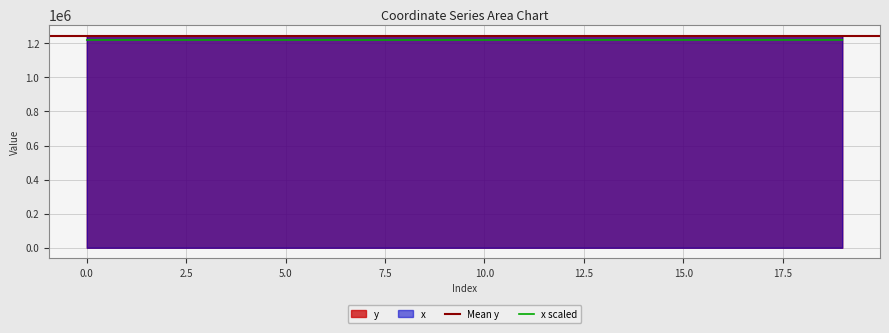

Reading right to left, transcribe all the data shown in this chart.

y: 1244638.0	1244552.3	1244530.9	1244628.9	1244550.2	1244619.7	1244556.6	1244610.0	1244582.7	1244418.5	1244431.5	1244625.6	1244617.5	1244654.1	1244644.6	1244812.6	1244684.9	1244733.8	1244704.8	1244714.8
x: 1244780.1	1244801.7	1244771.7	1244812.6	1244779.6	1244808.7	1244782.1	1244804.5	1244792.9	1244543.1	1244517.2	1244446.5	1244418.5	1244684.8	1244668.1	1244568.2	1244654.8	1244631.8	1244646.8	1244642.2